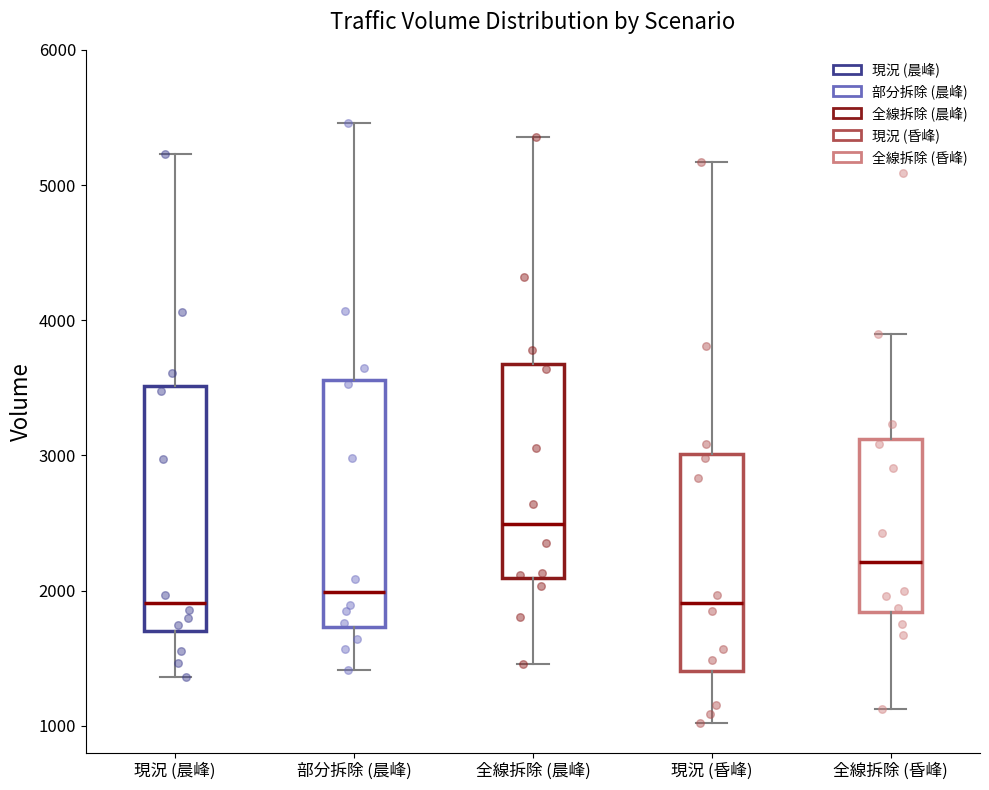

Reading left to right, read every box against the y-axis: the position of its median line, the range the box covers, and the ends of its whiskers. The values are not printed on the chart, so give them approximately, as read against the axis.

現況 (晨峰): median 1900, box 1700 to 3500, whiskers 1400 to 5200
部分拆除 (晨峰): median 2000, box 1700 to 3600, whiskers 1400 to 5500
全線拆除 (晨峰): median 2500, box 2100 to 3700, whiskers 1500 to 5400
現況 (昏峰): median 1900, box 1400 to 3000, whiskers 1000 to 5200
全線拆除 (昏峰): median 2200, box 1800 to 3100, whiskers 1100 to 3900